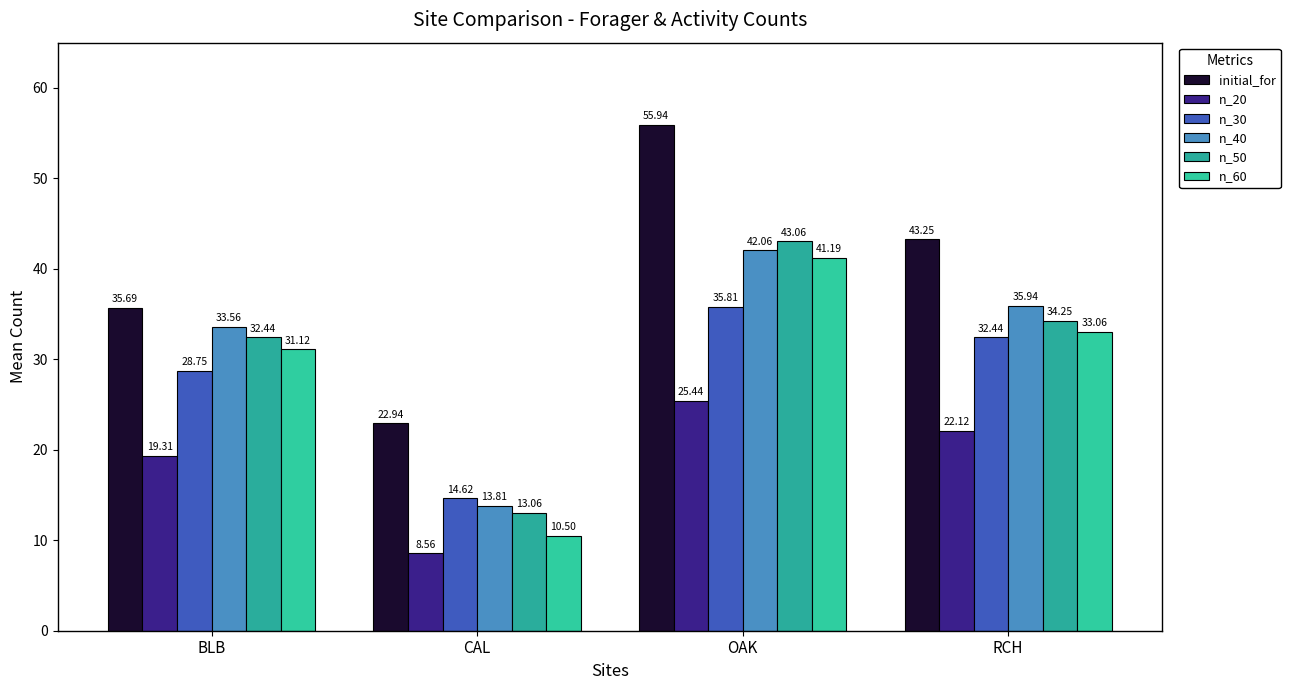

What is the difference between the n_20 values at CAL and BLB?

10.7